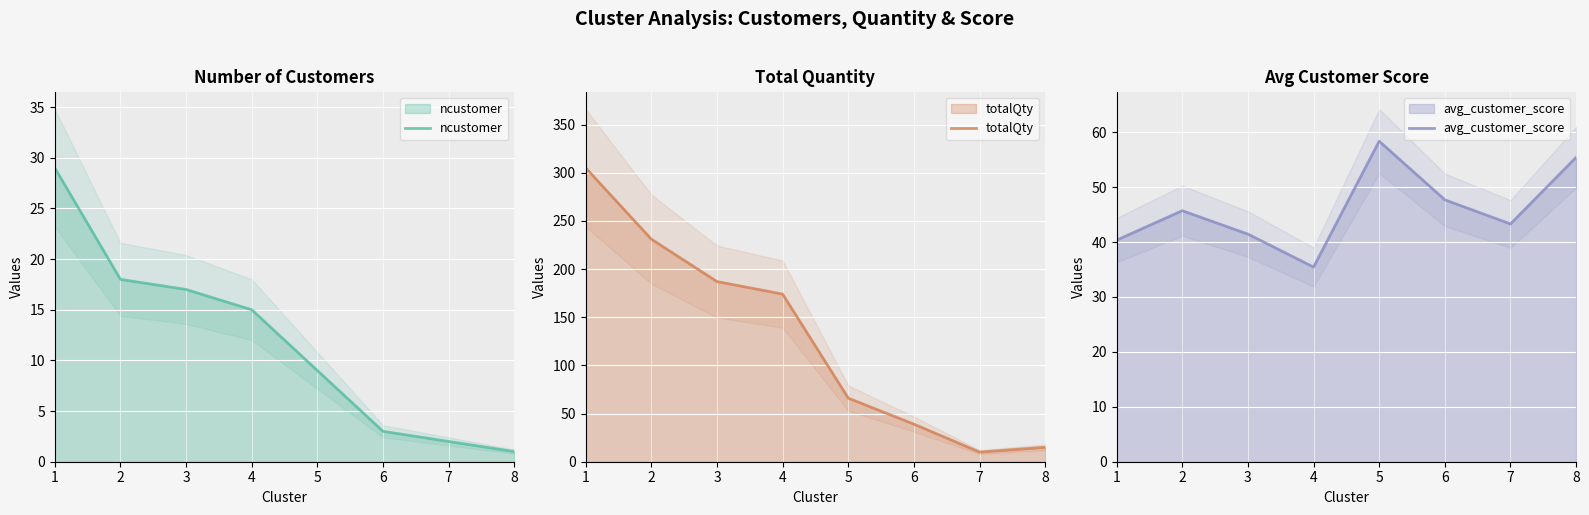

The avg_customer_score series shows 55.4 at 8. True or false?

True